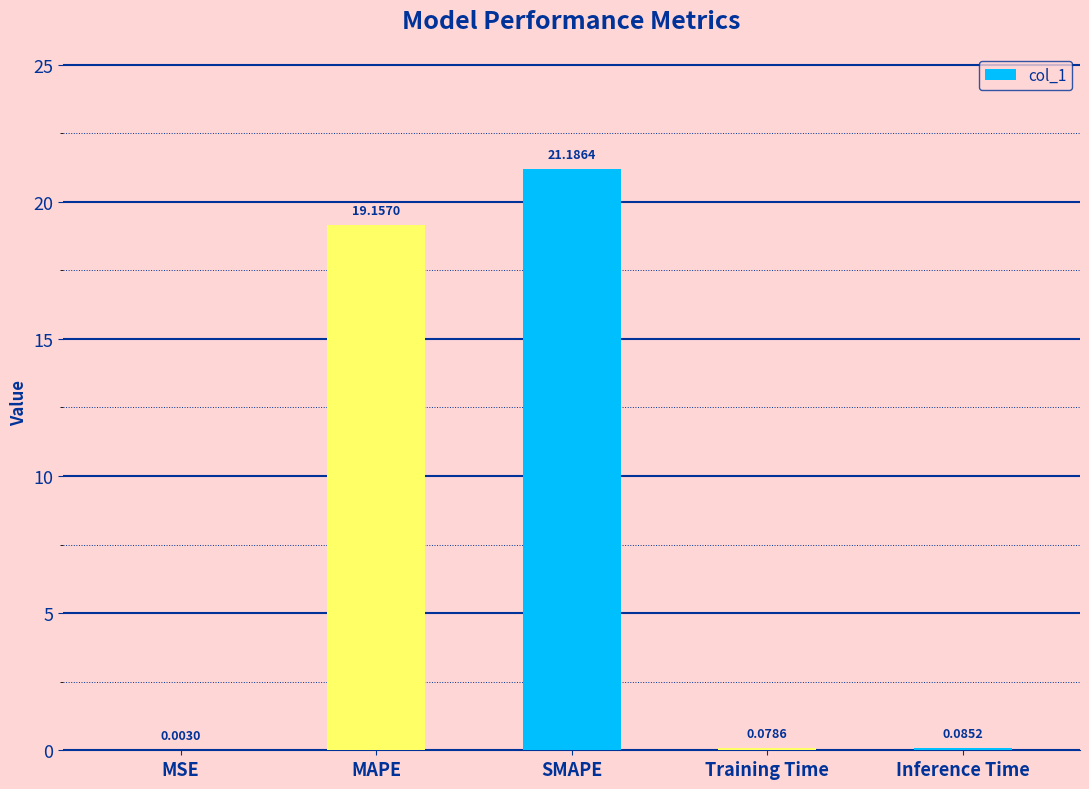

The chart shows a value of 5.8 at SMAPE. True or false?

False